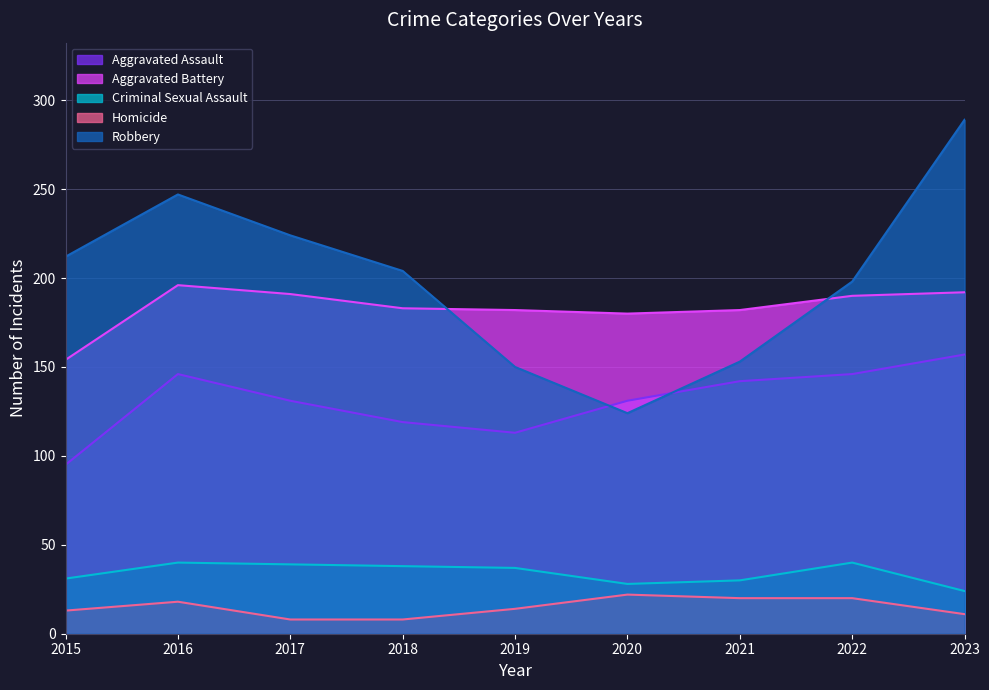

Which series has the widest spread of values?

Robbery